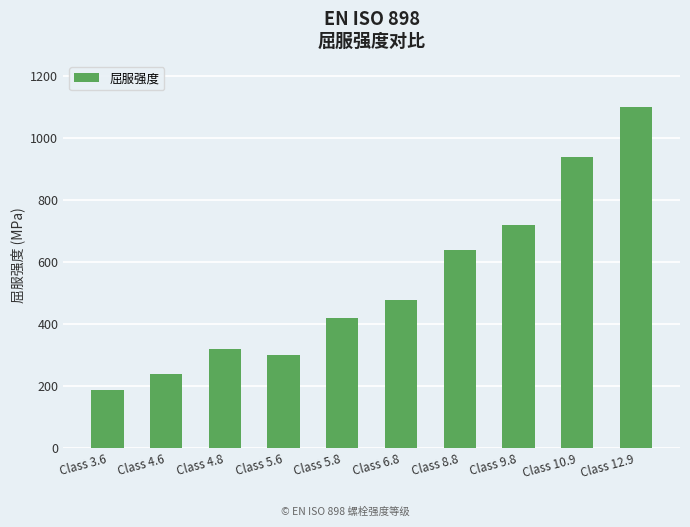

The chart shows a value of 1852 at Class 12.9. True or false?

False